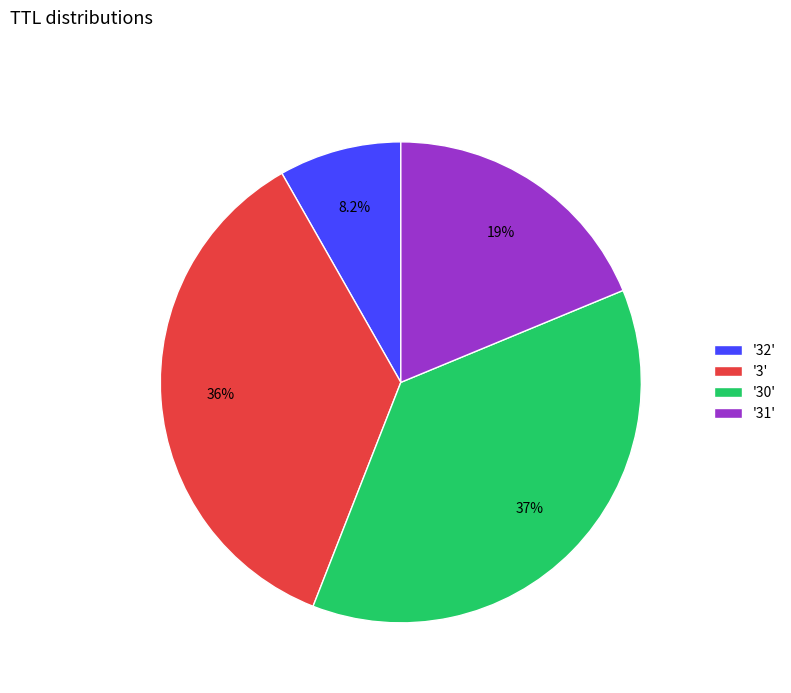

What is the largest slice in the pie chart?

'30'